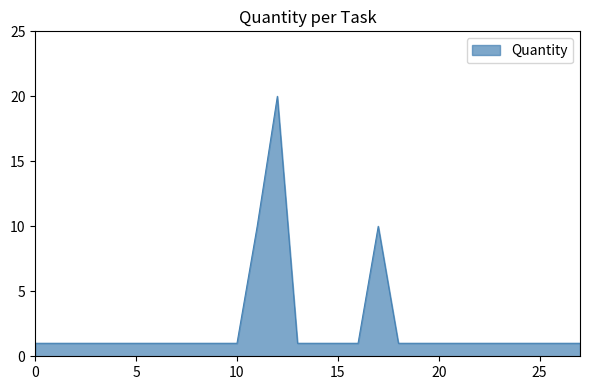

What is the difference between the maximum and minimum values?

19